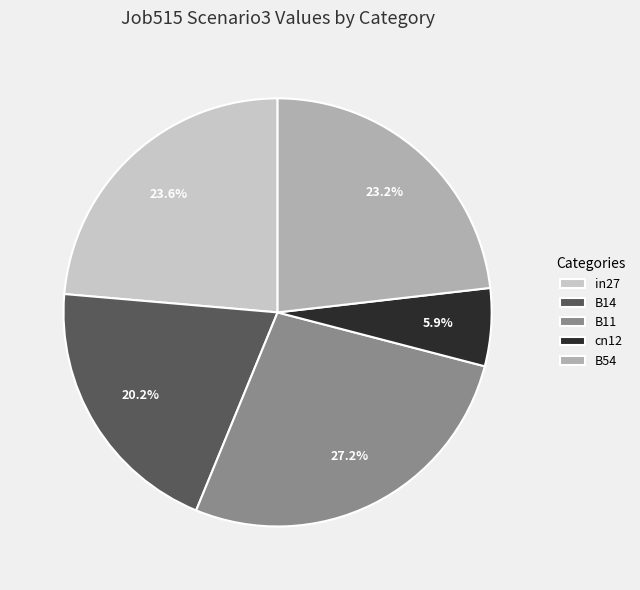

How many segments does this pie chart have?

5